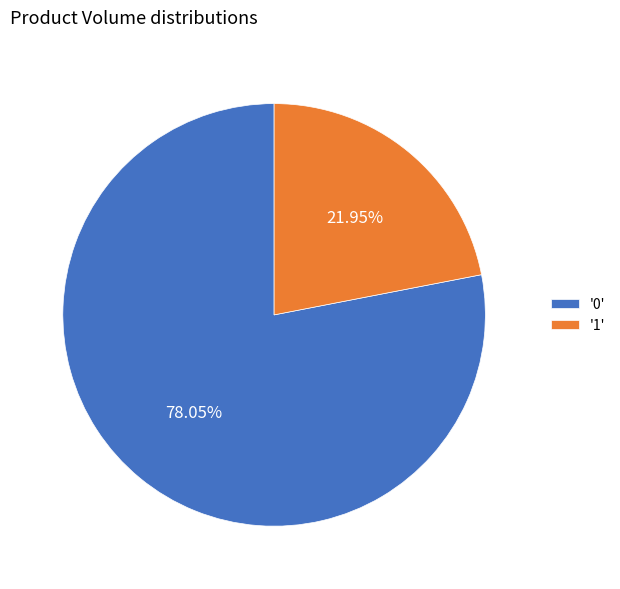

Does any single category account for the majority?

Yes